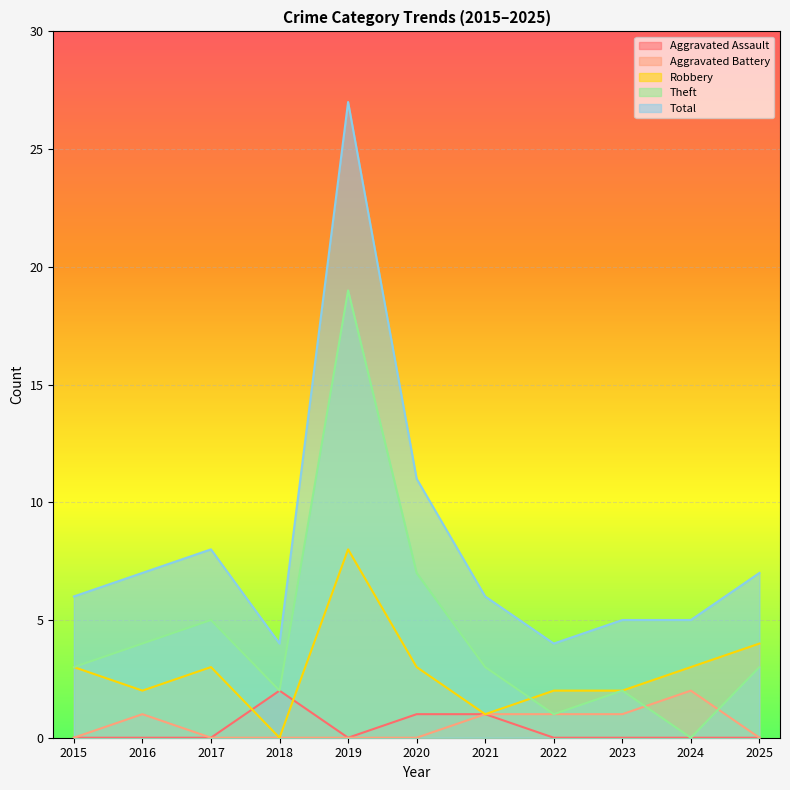

How many lines are shown in the chart?

5